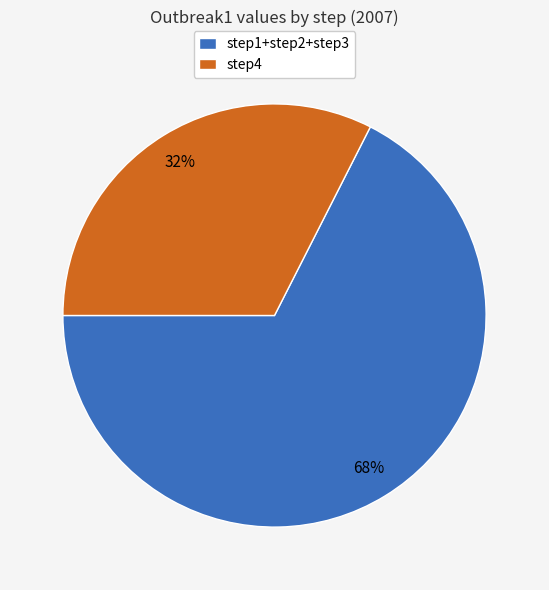

To the nearest percent, what is the combined percentage of step4 and step1+step2+step3?

100%